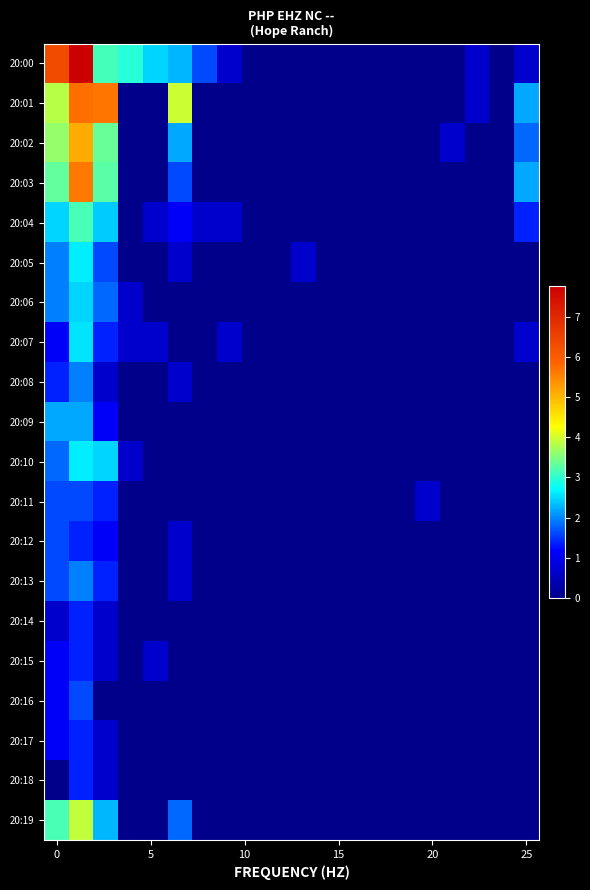

Reading right to left, list all the values displayed in this chart.

20:00: 0.7	0.0	0.7	0.0	0.0	0.0	0.0	0.0	0.0	0.0	0.0	0.0	0.7	1.6	2.3	2.5	2.9	3.1	7.8	6.3
20:01: 2.2	0.0	0.7	0.0	0.0	0.0	0.0	0.0	0.0	0.0	0.0	0.0	0.0	0.0	4.0	0.0	0.0	5.6	5.7	3.9
20:02: 1.8	0.0	0.0	0.7	0.0	0.0	0.0	0.0	0.0	0.0	0.0	0.0	0.0	0.0	2.2	0.0	0.0	3.4	5.1	3.6
20:03: 2.2	0.0	0.0	0.0	0.0	0.0	0.0	0.0	0.0	0.0	0.0	0.0	0.0	0.0	1.6	0.0	0.0	3.3	5.6	3.3
20:04: 1.4	0.0	0.0	0.0	0.0	0.0	0.0	0.0	0.0	0.0	0.0	0.0	0.7	0.7	1.1	0.7	0.0	2.4	3.2	2.5
20:05: 0.0	0.0	0.0	0.0	0.0	0.0	0.0	0.0	0.0	0.7	0.0	0.0	0.0	0.0	0.7	0.0	0.0	1.6	2.6	1.9
20:06: 0.0	0.0	0.0	0.0	0.0	0.0	0.0	0.0	0.0	0.0	0.0	0.0	0.0	0.0	0.0	0.0	0.7	1.8	2.5	1.9
20:07: 0.7	0.0	0.0	0.0	0.0	0.0	0.0	0.0	0.0	0.0	0.0	0.0	0.7	0.0	0.0	0.7	0.7	1.4	2.6	1.1
20:08: 0.0	0.0	0.0	0.0	0.0	0.0	0.0	0.0	0.0	0.0	0.0	0.0	0.0	0.0	0.7	0.0	0.0	0.7	1.9	1.4
20:09: 0.0	0.0	0.0	0.0	0.0	0.0	0.0	0.0	0.0	0.0	0.0	0.0	0.0	0.0	0.0	0.0	0.0	1.1	2.2	2.2
20:10: 0.0	0.0	0.0	0.0	0.0	0.0	0.0	0.0	0.0	0.0	0.0	0.0	0.0	0.0	0.0	0.0	0.7	2.5	2.6	1.8
20:11: 0.0	0.0	0.0	0.0	0.7	0.0	0.0	0.0	0.0	0.0	0.0	0.0	0.0	0.0	0.0	0.0	0.0	1.4	1.6	1.6
20:12: 0.0	0.0	0.0	0.0	0.0	0.0	0.0	0.0	0.0	0.0	0.0	0.0	0.0	0.0	0.7	0.0	0.0	1.1	1.4	1.6
20:13: 0.0	0.0	0.0	0.0	0.0	0.0	0.0	0.0	0.0	0.0	0.0	0.0	0.0	0.0	0.7	0.0	0.0	1.4	1.9	1.6
20:14: 0.0	0.0	0.0	0.0	0.0	0.0	0.0	0.0	0.0	0.0	0.0	0.0	0.0	0.0	0.0	0.0	0.0	0.7	1.4	0.7
20:15: 0.0	0.0	0.0	0.0	0.0	0.0	0.0	0.0	0.0	0.0	0.0	0.0	0.0	0.0	0.0	0.7	0.0	0.7	1.4	1.1
20:16: 0.0	0.0	0.0	0.0	0.0	0.0	0.0	0.0	0.0	0.0	0.0	0.0	0.0	0.0	0.0	0.0	0.0	0.0	1.6	1.1
20:17: 0.0	0.0	0.0	0.0	0.0	0.0	0.0	0.0	0.0	0.0	0.0	0.0	0.0	0.0	0.0	0.0	0.0	0.7	1.4	1.1
20:18: 0.0	0.0	0.0	0.0	0.0	0.0	0.0	0.0	0.0	0.0	0.0	0.0	0.0	0.0	0.0	0.0	0.0	0.7	1.4	0.0
20:19: 0.0	0.0	0.0	0.0	0.0	0.0	0.0	0.0	0.0	0.0	0.0	0.0	0.0	0.0	1.8	0.0	0.0	2.3	3.9	3.2